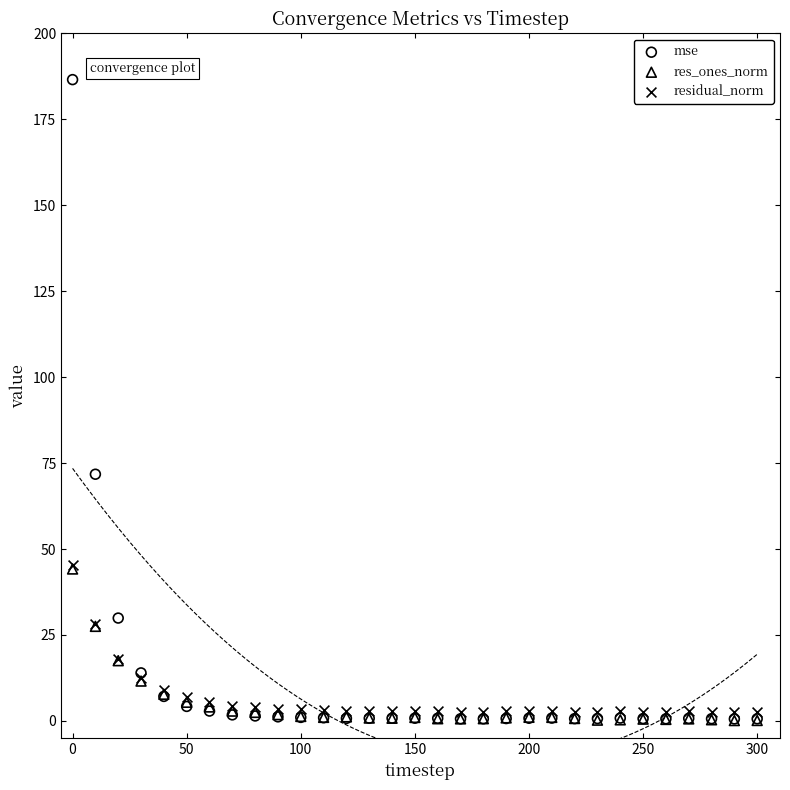

In the mse series, what Y value is closest to 93?

71.8